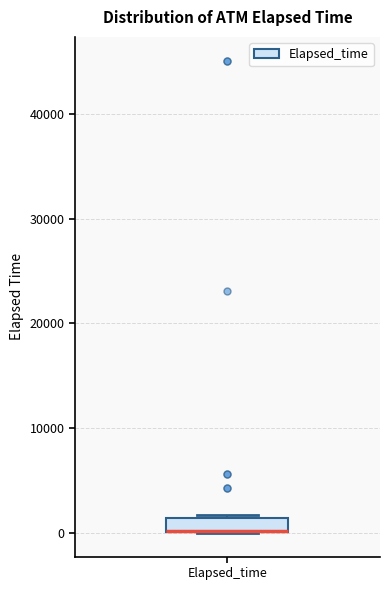

Where is the lower edge of the box for Elapsed_time on the y-axis? The values are not printed on the chart, so give them approximately, as read against the axis.

0